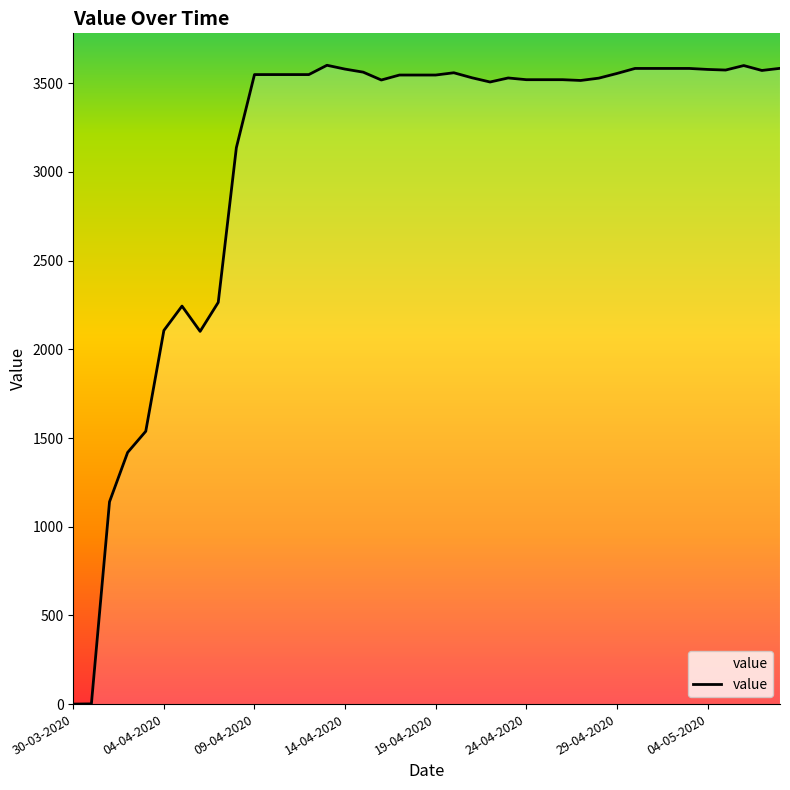

What is the difference between the maximum and minimum values?

3601.6